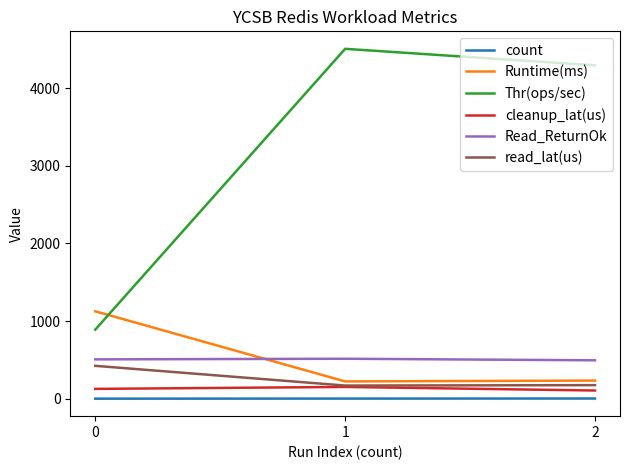

Does the chart have visible grid lines?

No